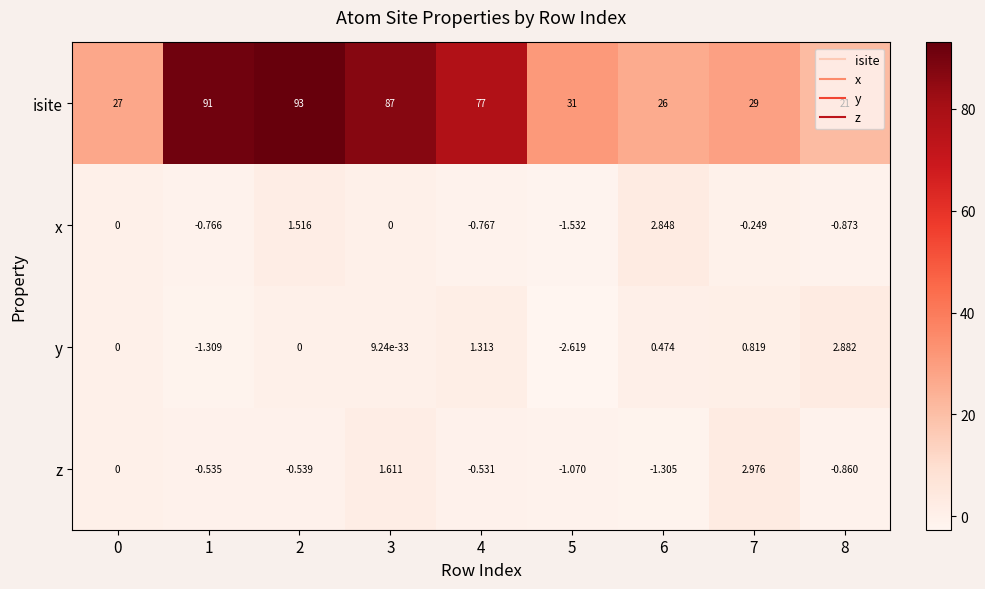

List the series in order of their peak value, lowest first.

x, y, z, isite